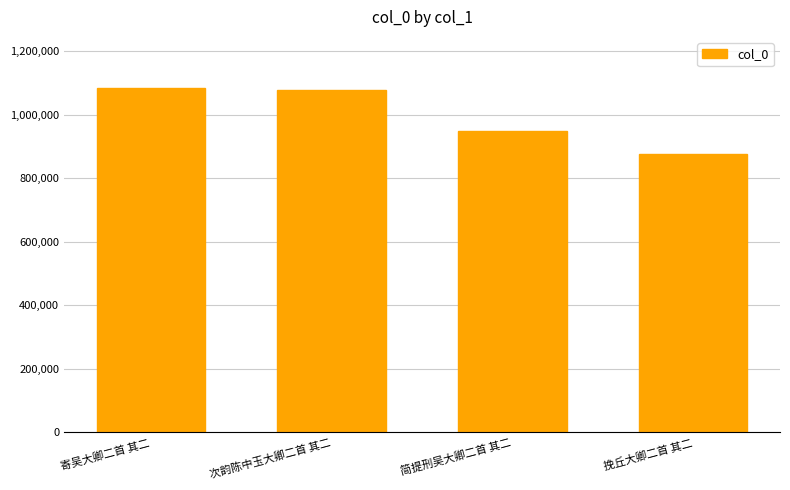

What value does the data have at 次韵陈中玉大卿二首 其二?

1078249